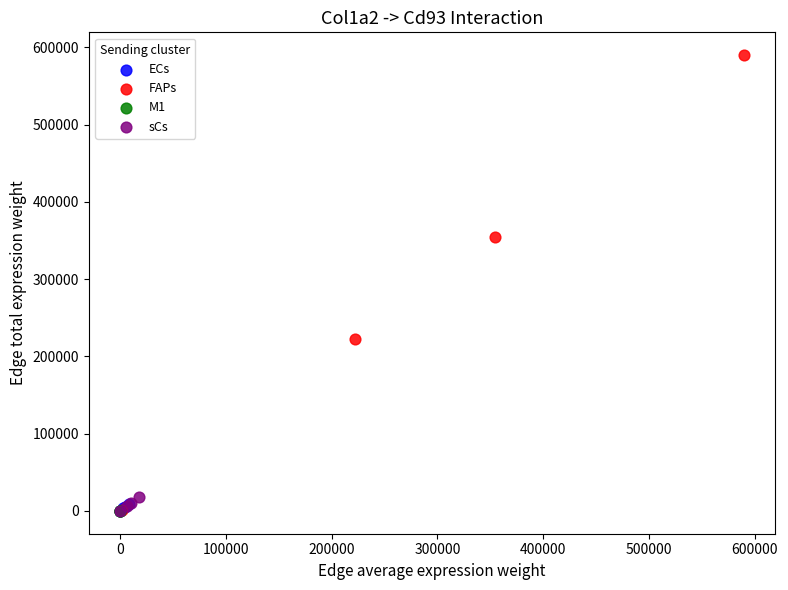

Which series contains the highest Y value?

FAPs